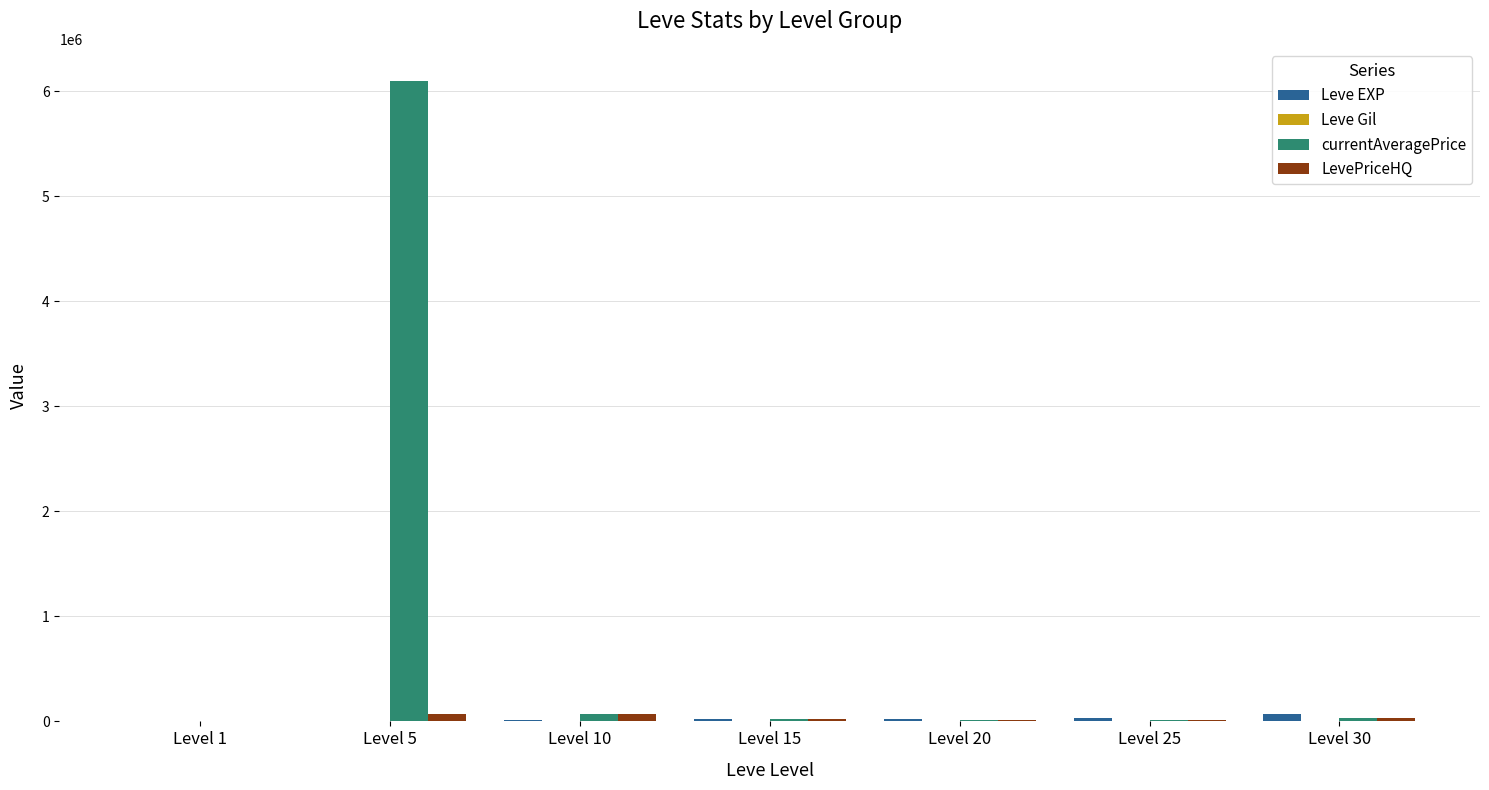

Which label corresponds to the largest value in the chart?

Level 5